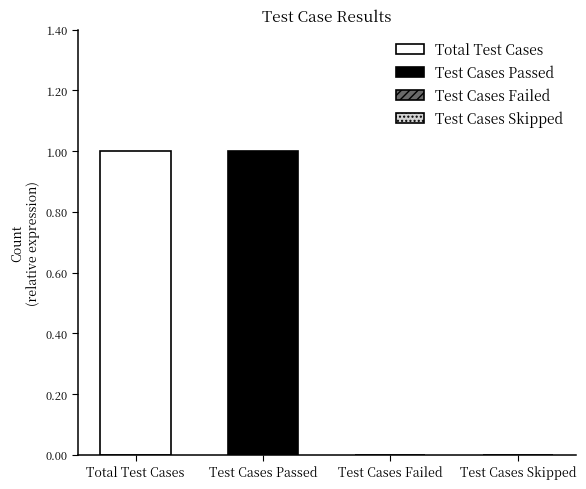

Are the bars grouped side by side (vs. stacked)?

No